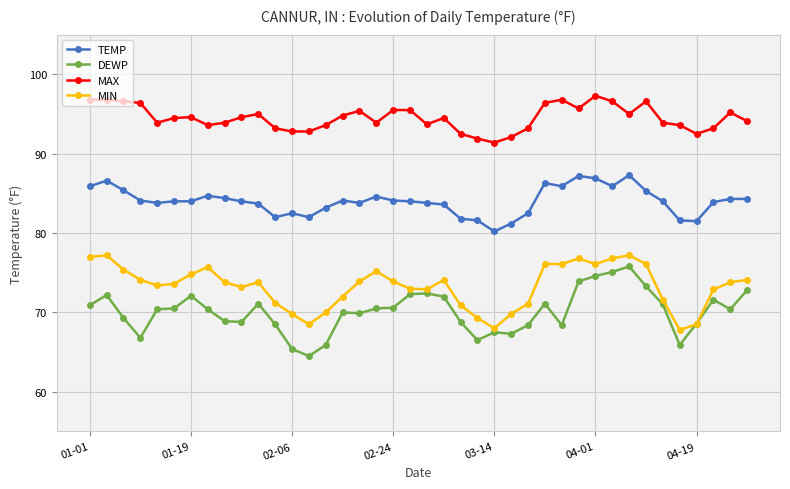

What are all the series names shown in the legend?

TEMP, DEWP, MAX, MIN